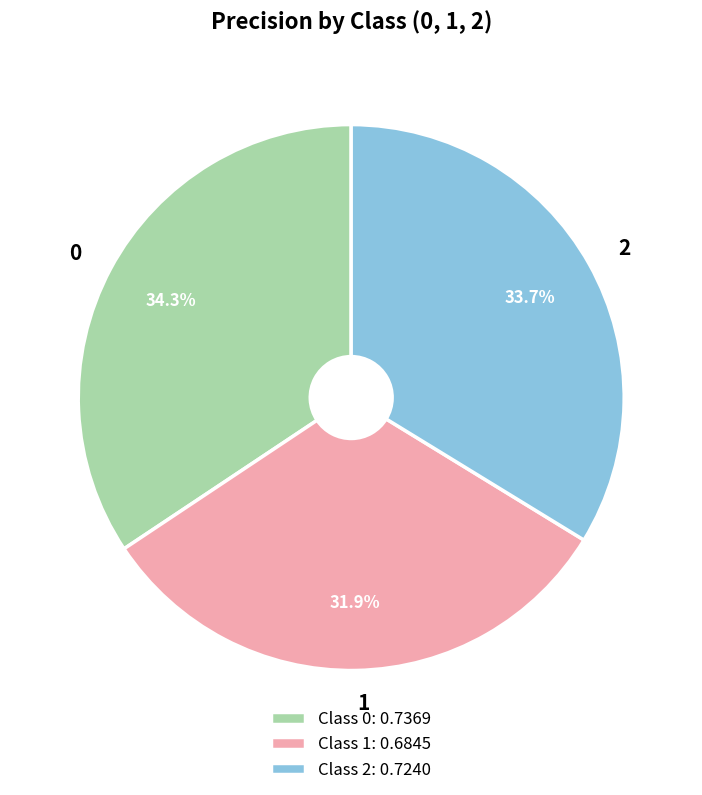

Is the sum of 2 and 0 greater than half?

Yes